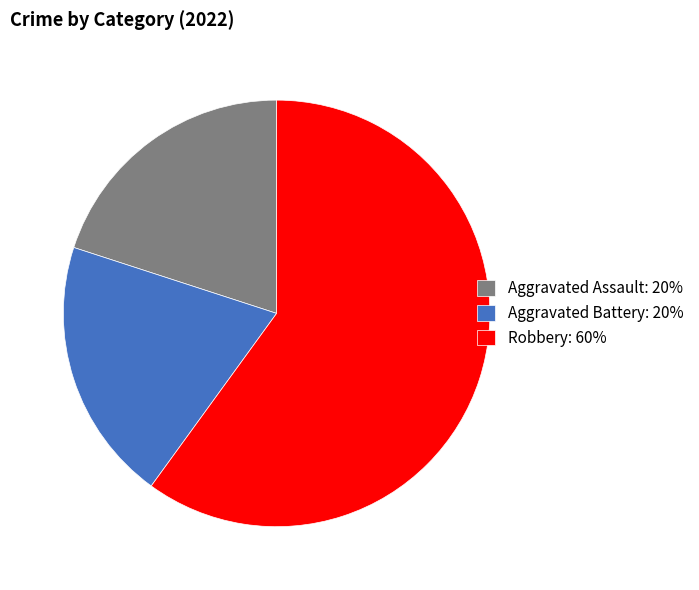

True or false: Robbery: 60% accounts for 60% of the total.

True